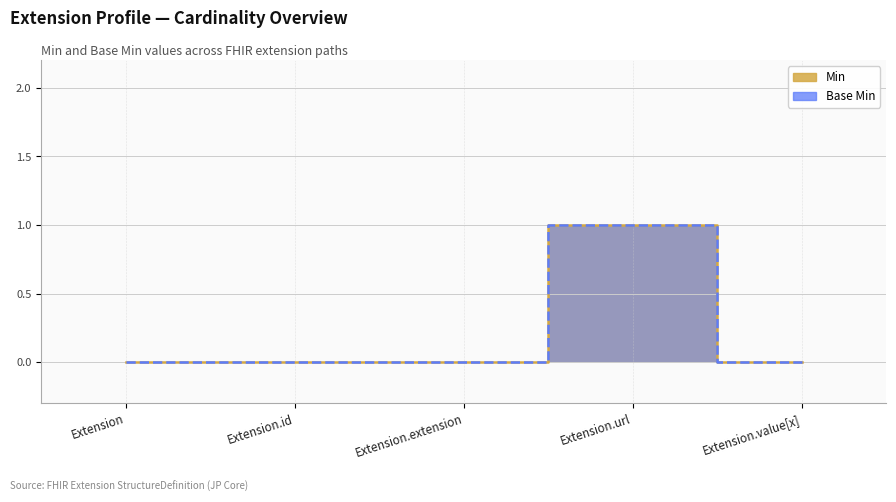

What is the maximum value for Min?

1